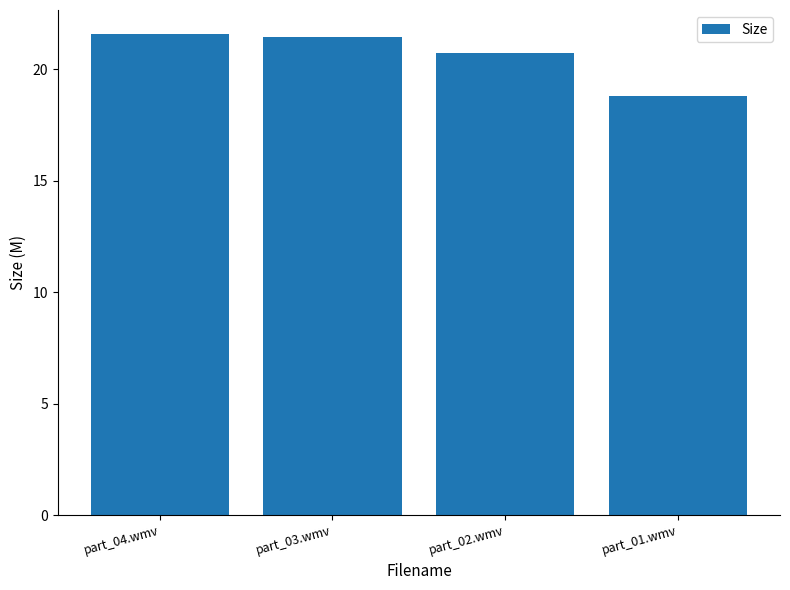

True or false: the data shows 33.4 at part_03.wmv.

False